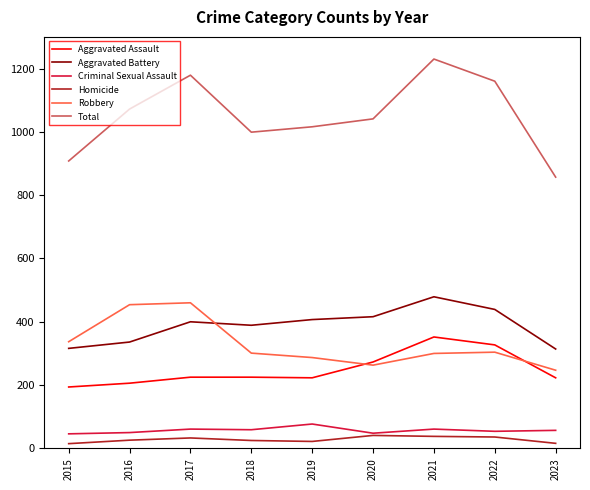

What is the approximate value of Aggravated Battery at 2016?

336